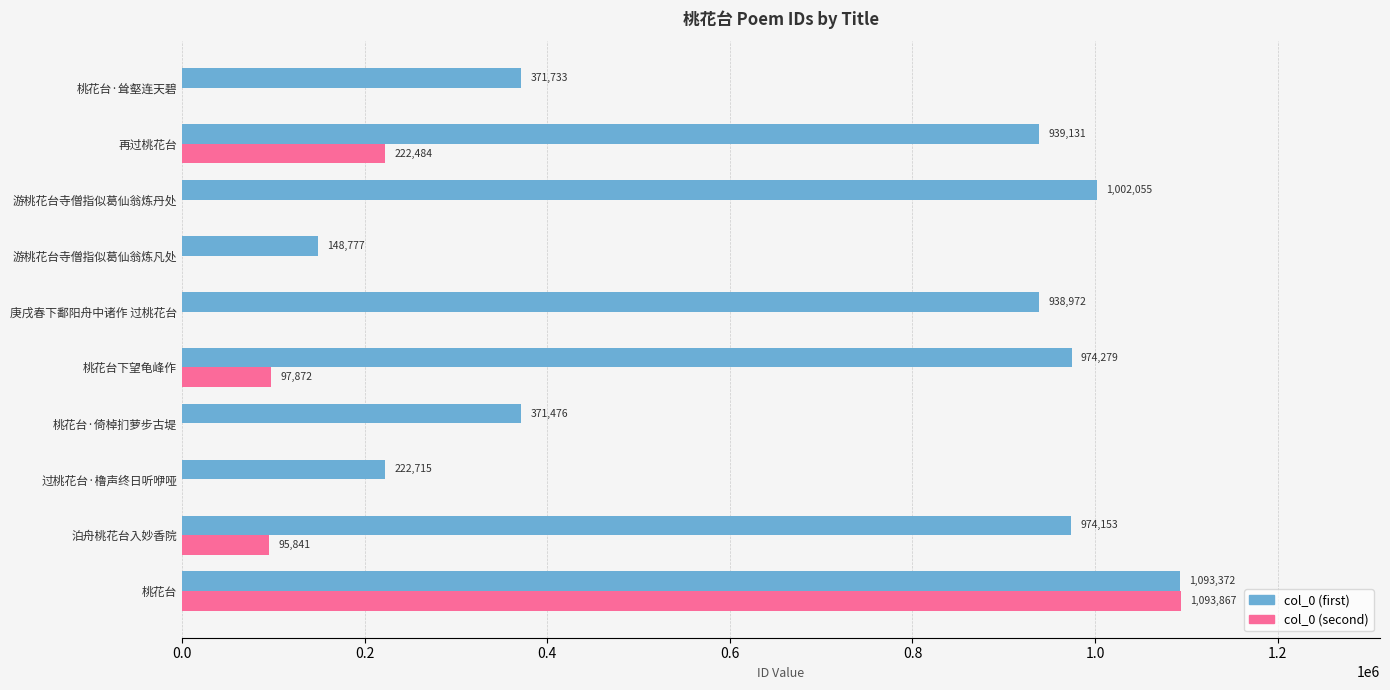

Between 过桃花台·橹声终日听咿哑 and 游桃花台寺僧指似葛仙翁炼凡处, which series saw the biggest shift?

col_0 (first)